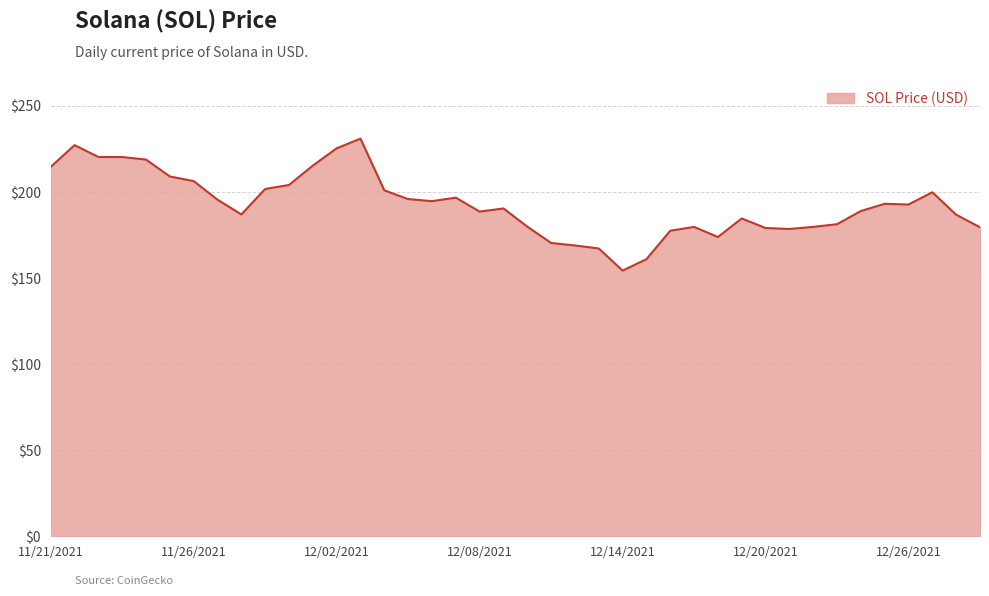

What is the difference between the maximum and minimum values?

76.7